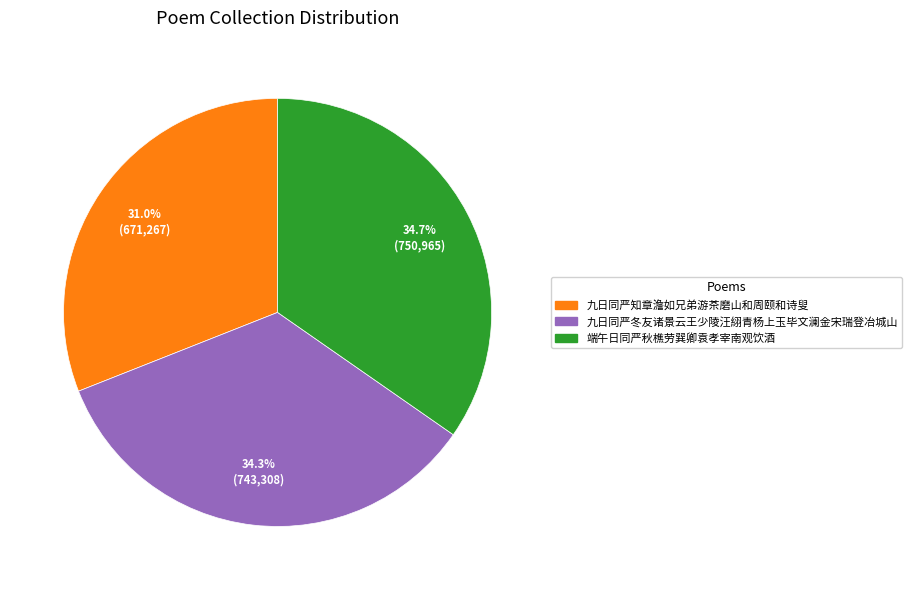

The 九日同严知章澹如兄弟游茶磨山和周颐和诗叟 slice represents 37% of the pie. True or false?

False